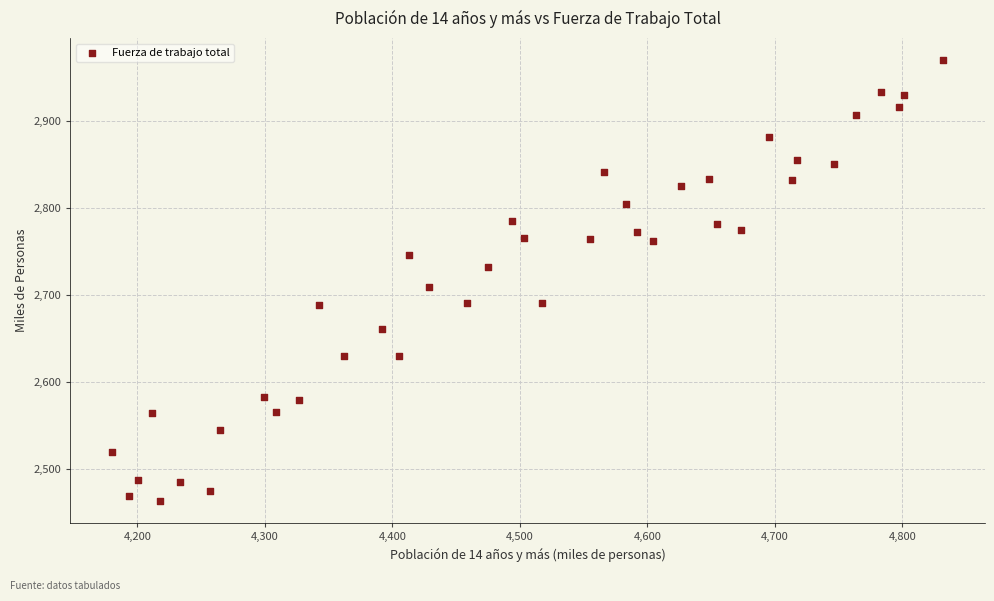

What Y value in the scatter plot is closest to 2716?

2709.5